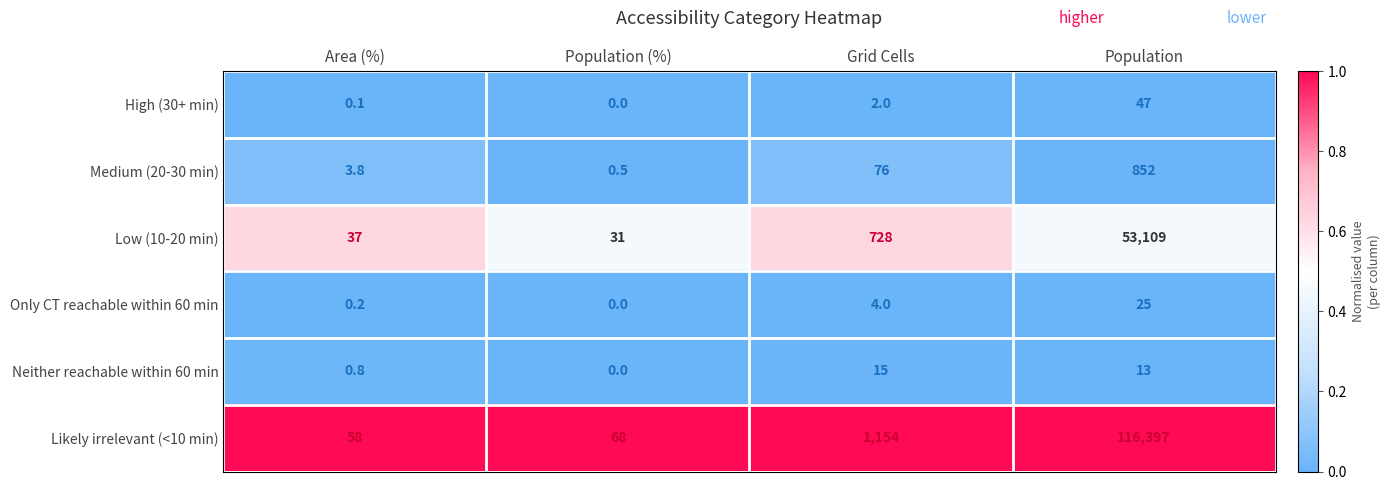

Which series changed the most between Grid Cells and Population?

Likely irrelevant (<10 min)